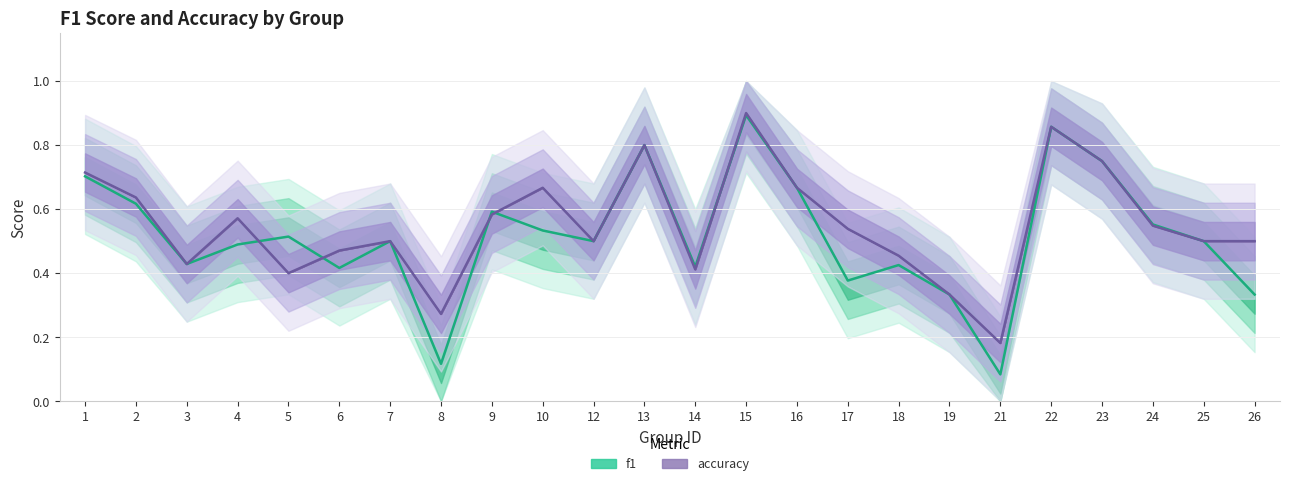

What is the value of the accuracy point at the 14th from the left?

0.9